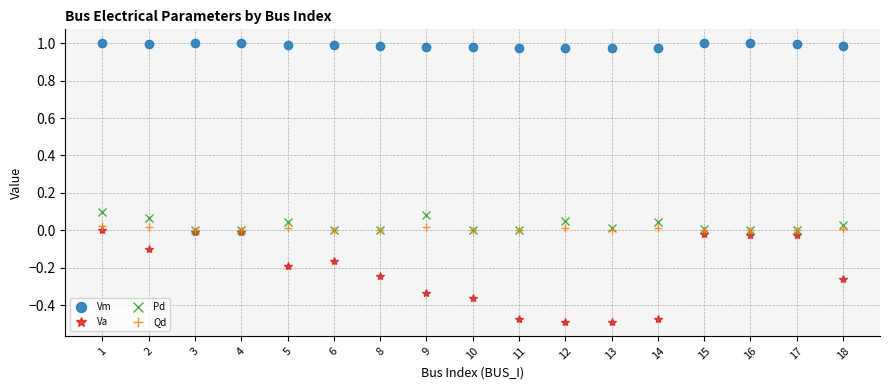

Which series changed the most between 11 and 16?

Va